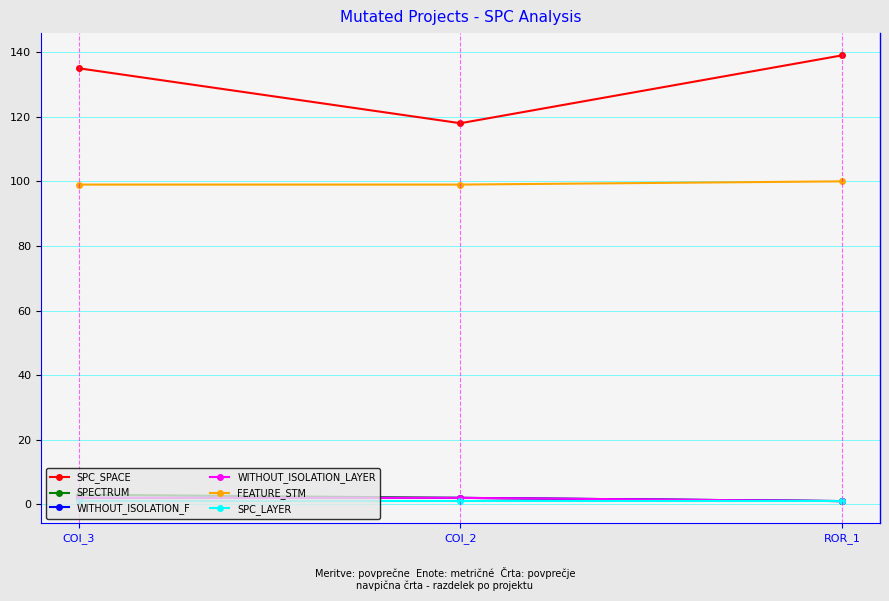

Does the chart have visible grid lines?

Yes